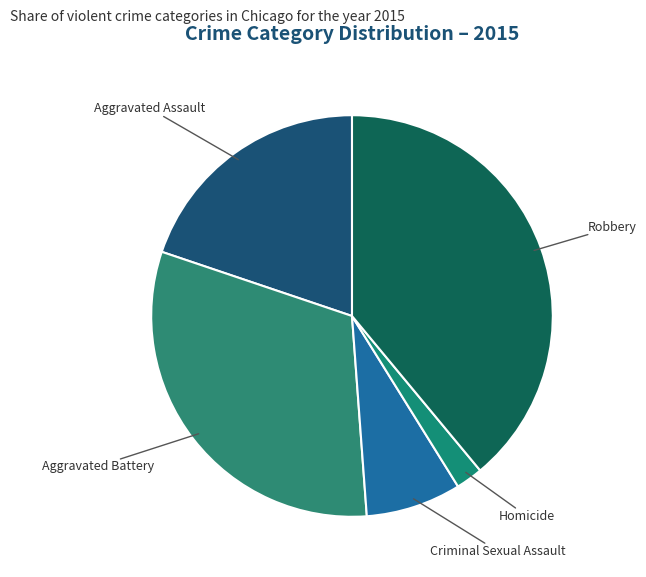

What is the largest slice in the pie chart?

Robbery